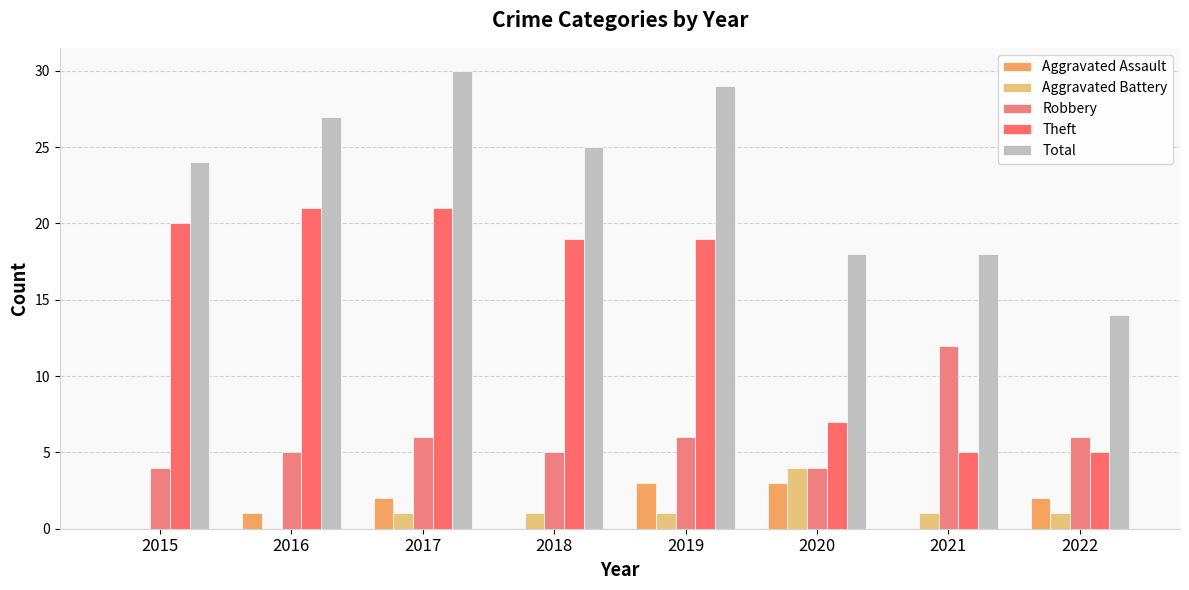

Between 2021 and 2020, which is larger?

2020